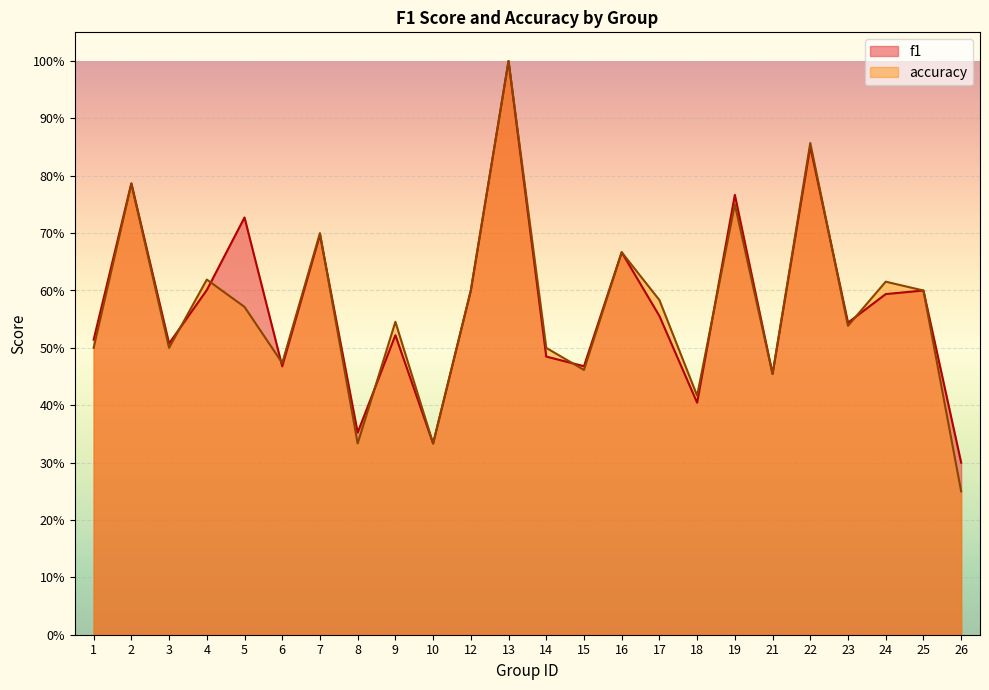

True or false: f1 has a value of 0.8 at 2.

True